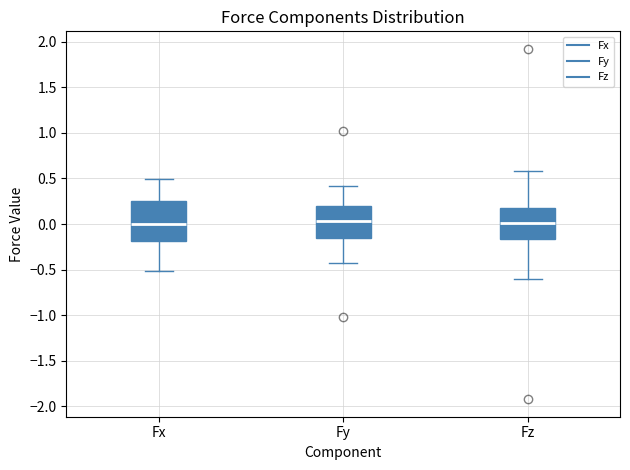

Reading left to right, read every box against the y-axis: the position of its median line, the range the box covers, and the ends of its whiskers. The values are not printed on the chart, so give them approximately, as read against the axis.

Fx: median 0.00, box -0.20 to 0.25, whiskers -0.50 to 0.50
Fy: median 0.05, box -0.15 to 0.20, whiskers -0.45 to 0.40
Fz: median 0.00, box -0.15 to 0.15, whiskers -0.60 to 0.60